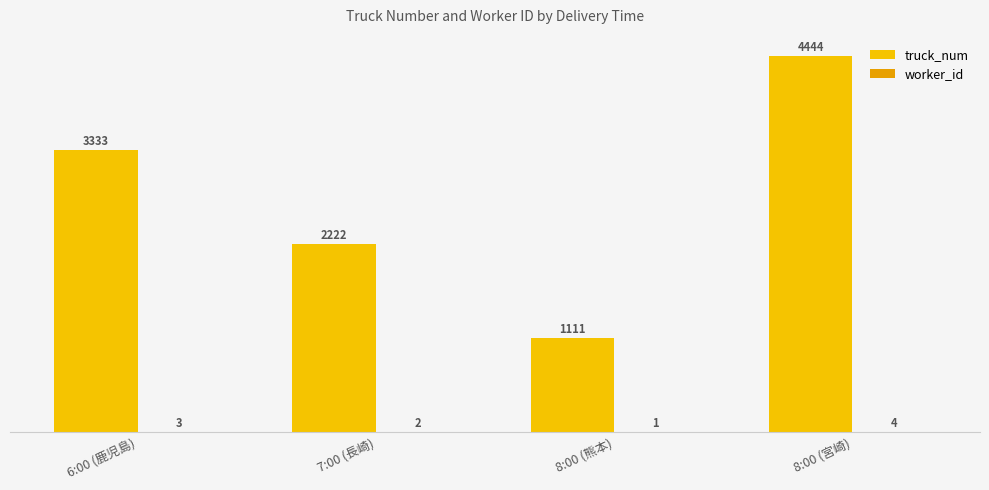

What position from the right is 7:00 (長崎)?

3